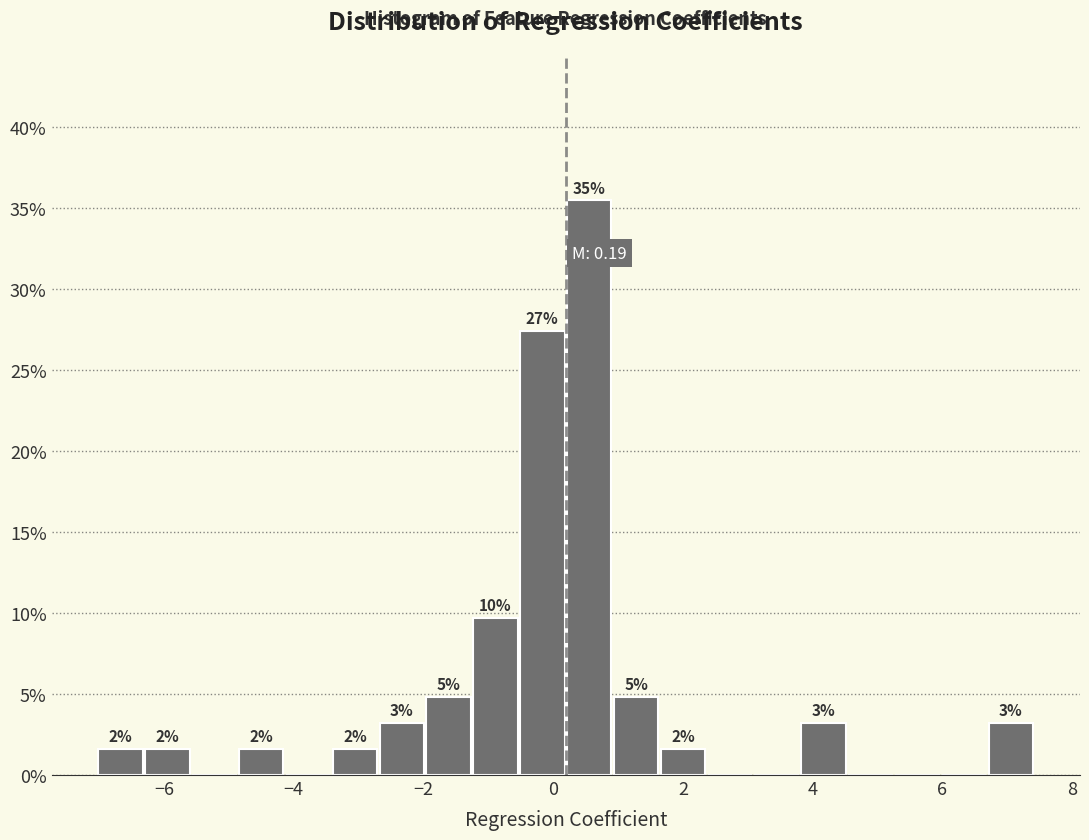

Around what value on the x-axis is the tallest bar? Give the approximate position of its centre, as read against the axis.

0.6